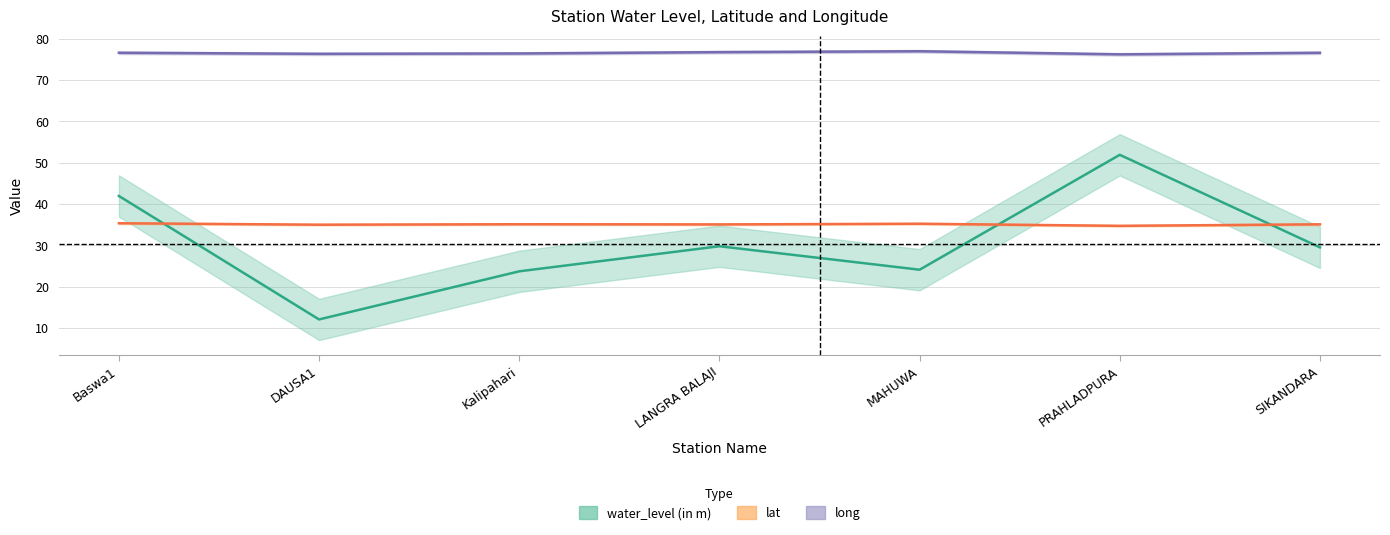

What is the difference between the maximum and second lowest values in the water_level (in m) series?

28.2